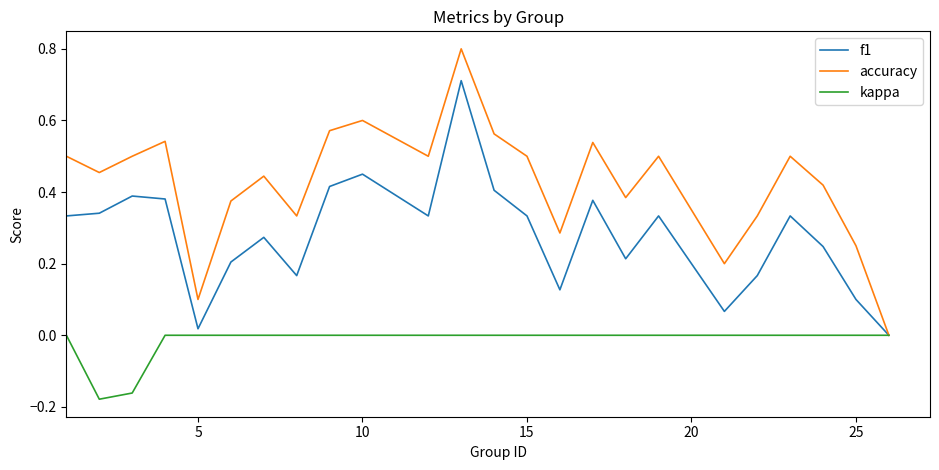

How many kappa values are between 0 and 1?

22